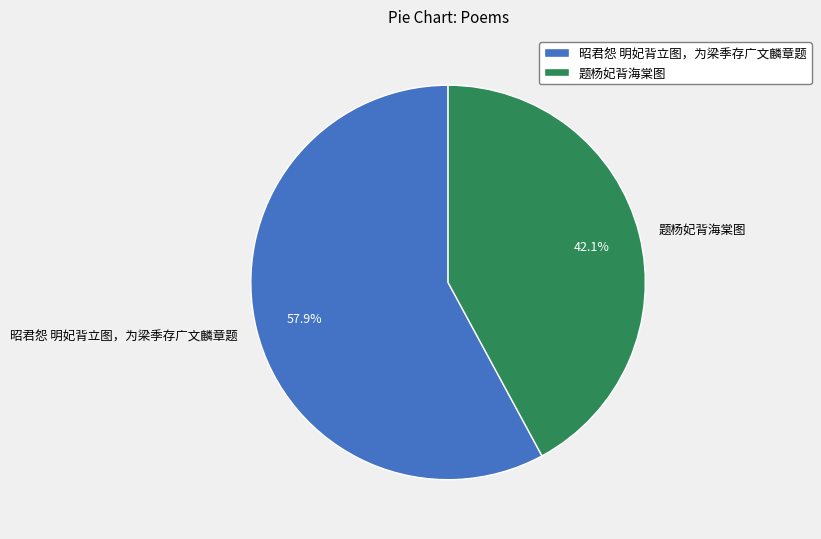

To the nearest percent, what is the difference between the 题杨妃背海棠图 and 昭君怨 明妃背立图，为梁季存广文麟章题 slice percentages?

16%